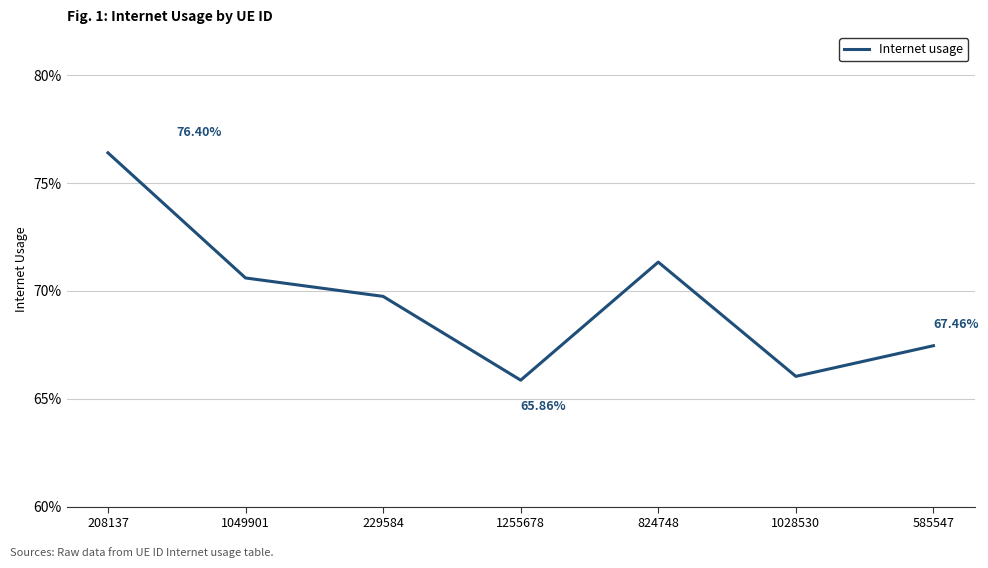

Is it true that the value at 229584 is 0.7?

True